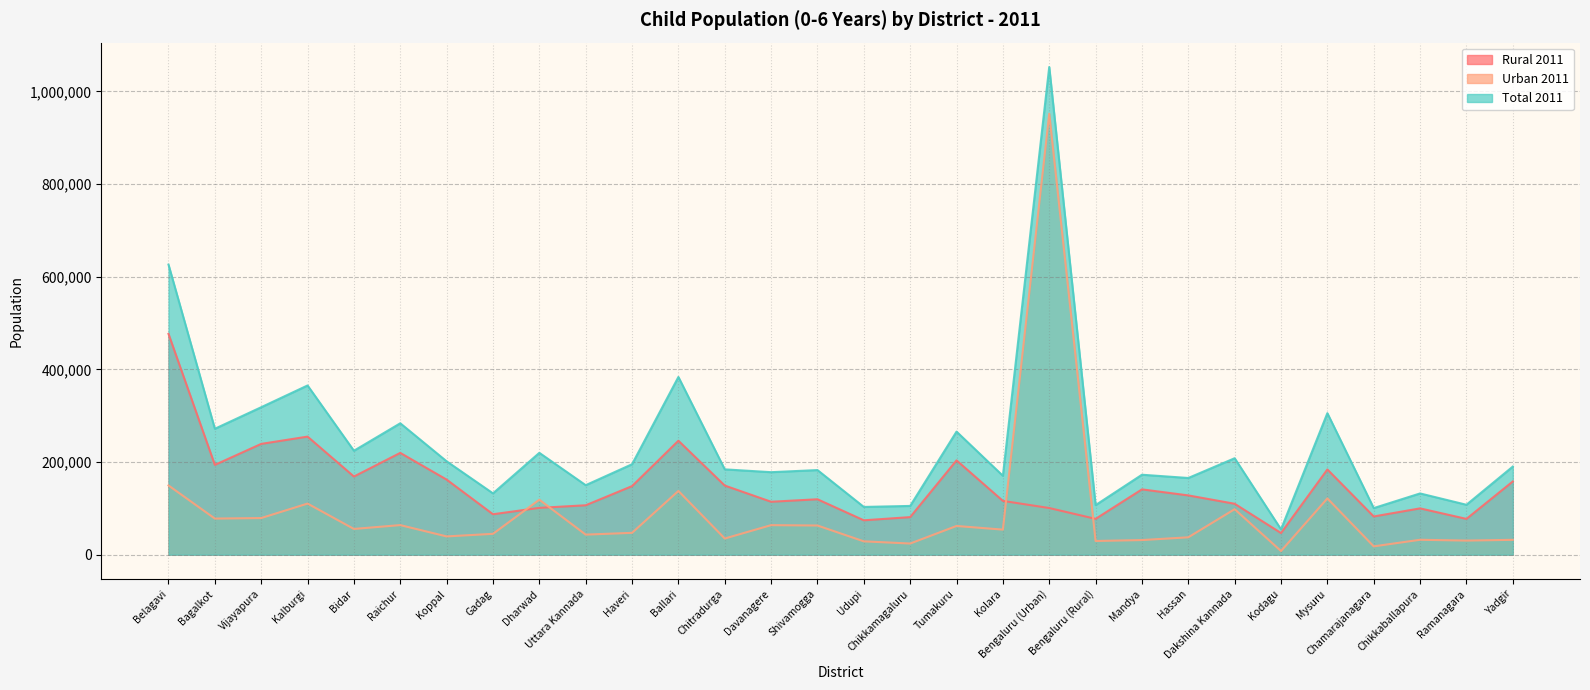

What is the greatest value displayed?

1052837